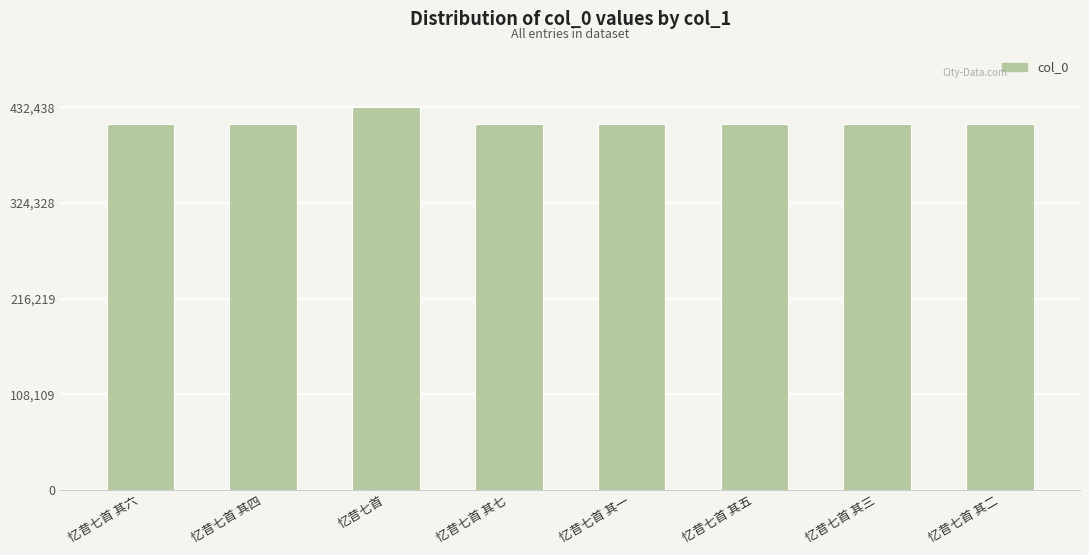

What is the difference between the maximum and minimum values?

18479